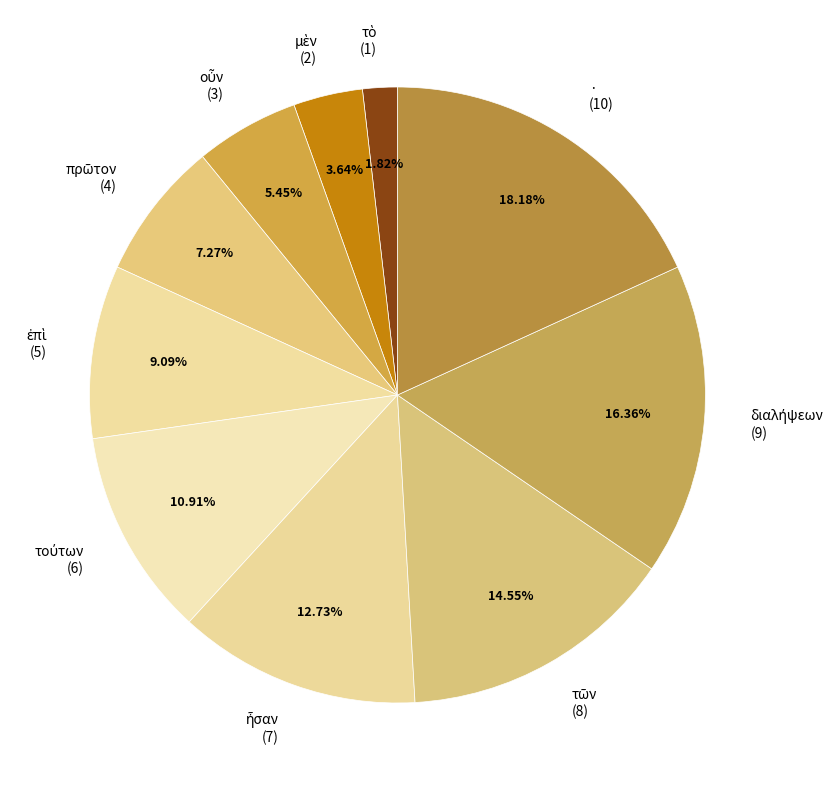

Which slice is the largest?

·